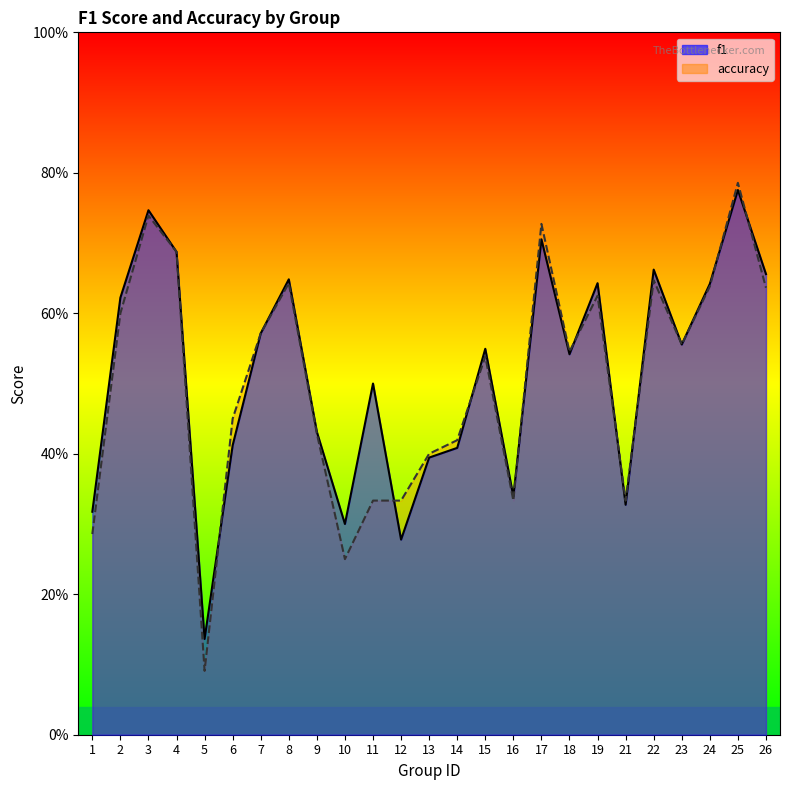

What is the maximum value shown in the chart?

0.8